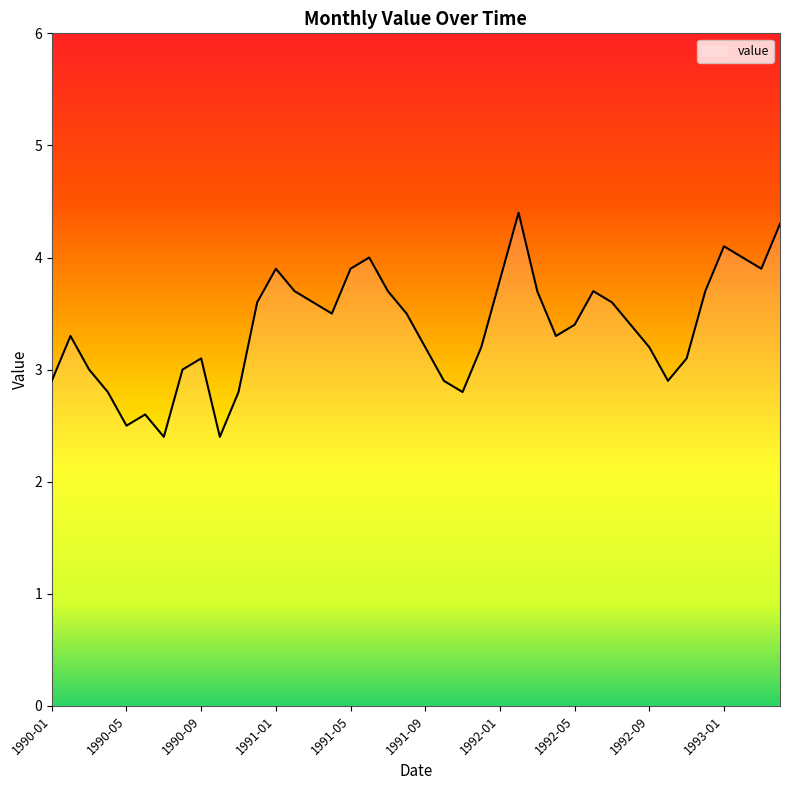

What is the difference between the maximum and minimum values?

2.0